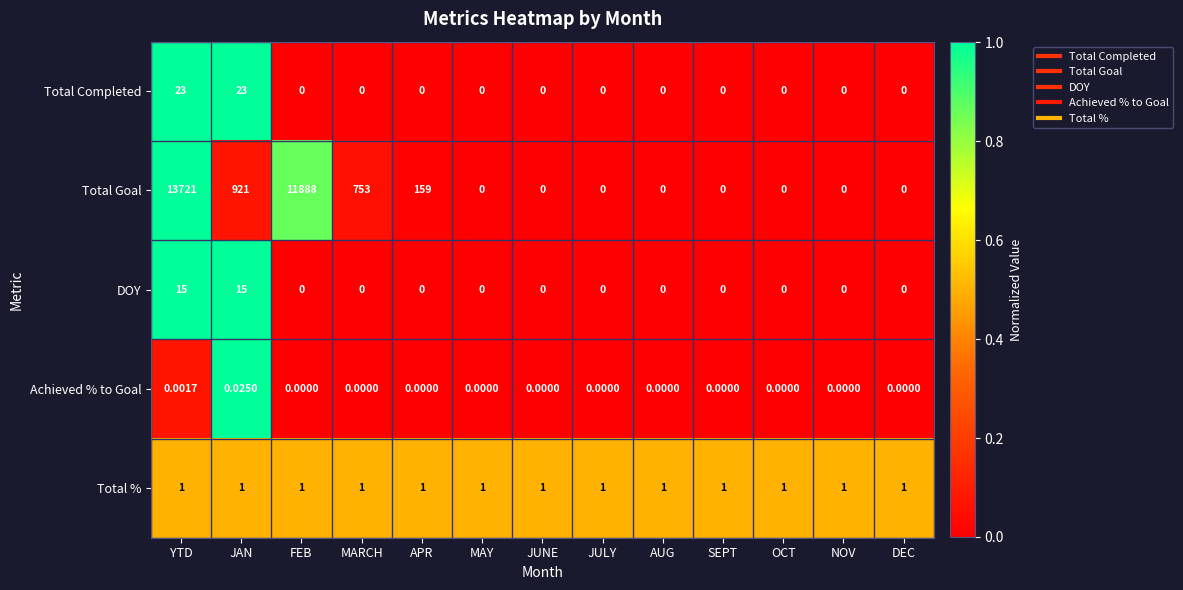

Rank the series by their maximum value, from highest to lowest.

Total Goal, Total Completed, DOY, Total %, Achieved % to Goal